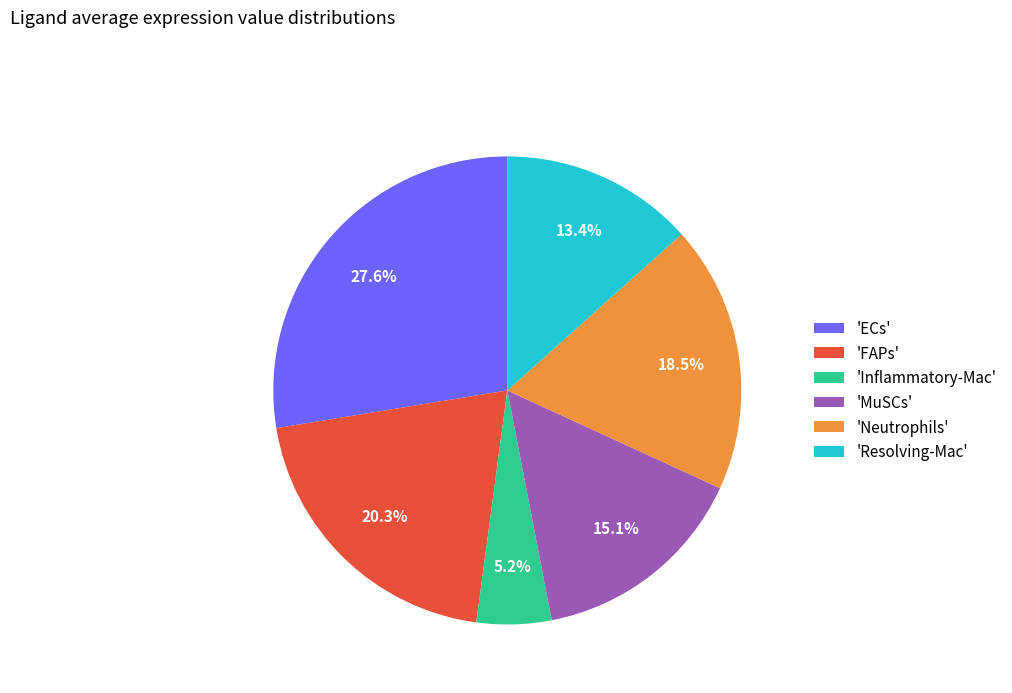

Is there any slice that represents more than half of the pie?

No